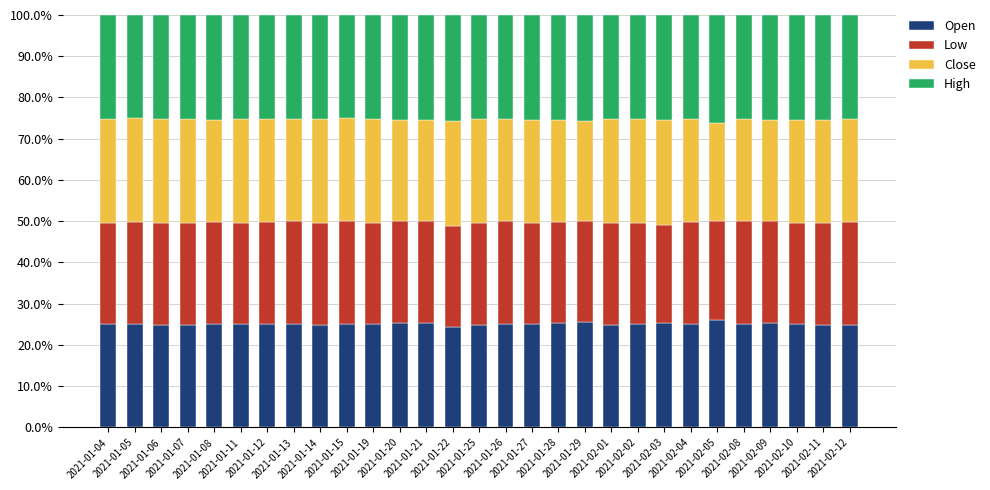

What is the lowest value of the Open series?

24.4